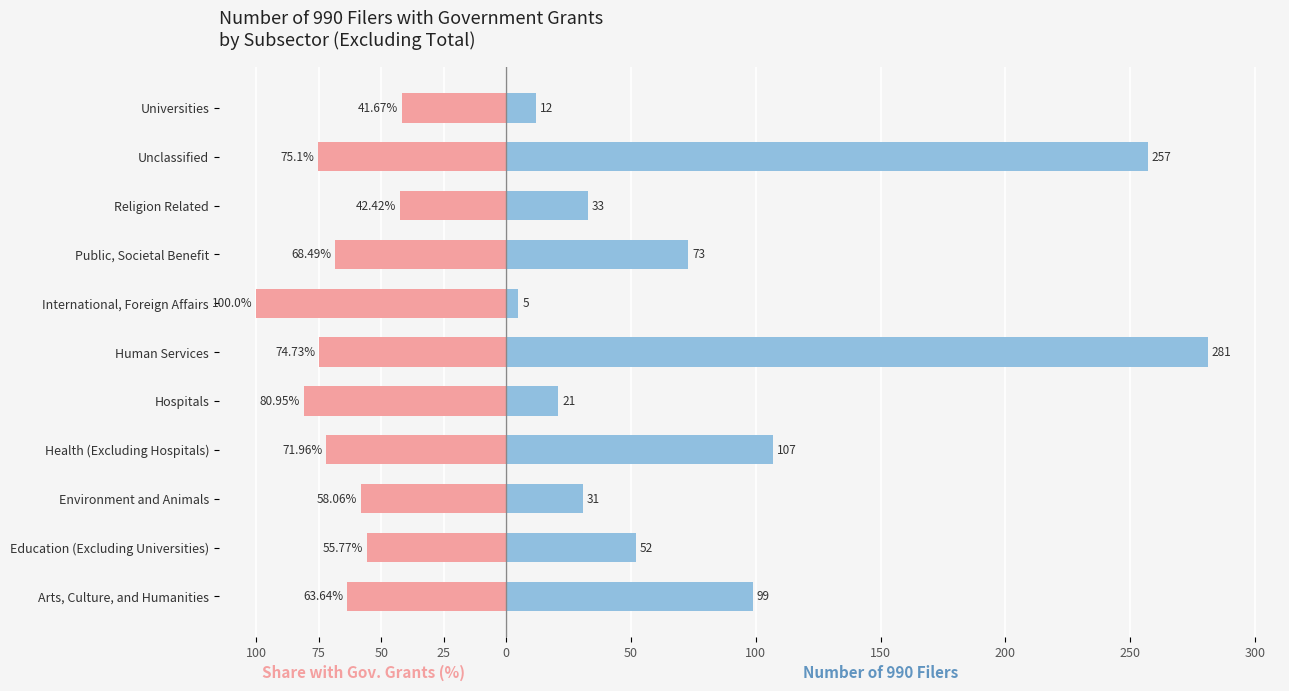

What are all the series names shown in the legend?

Share with Gov. Grants (%), Number of 990 Filers